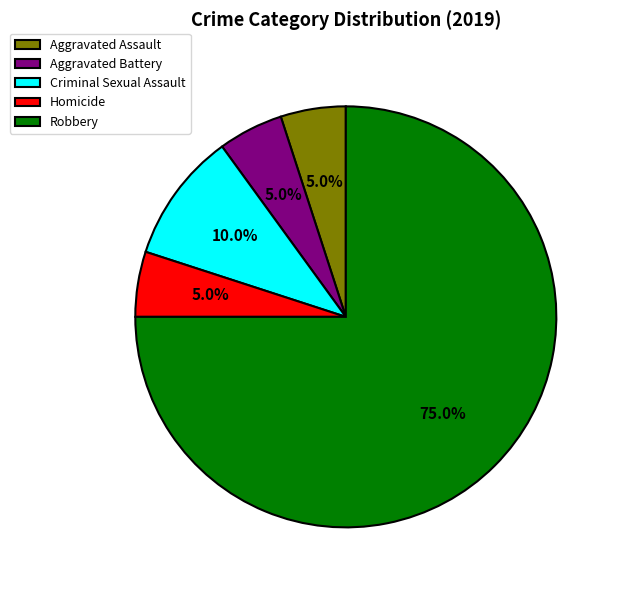

What is the ratio of the value at Homicide to the value at Criminal Sexual Assault?

0.5